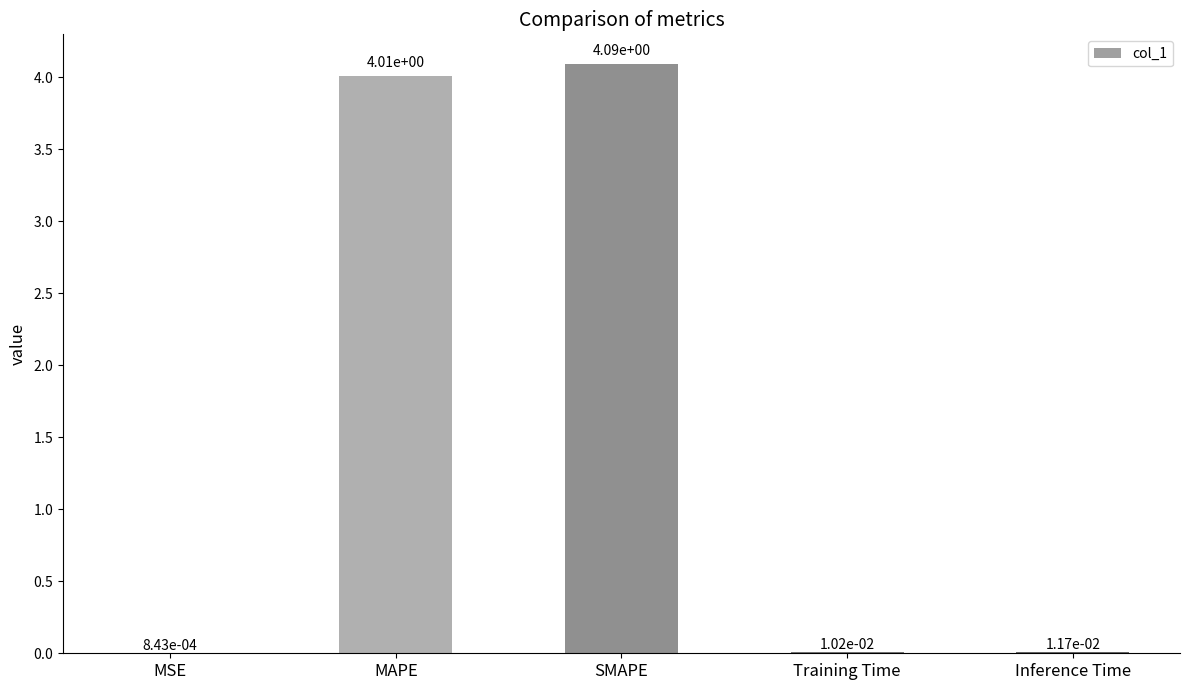

Are the bars horizontal?

No